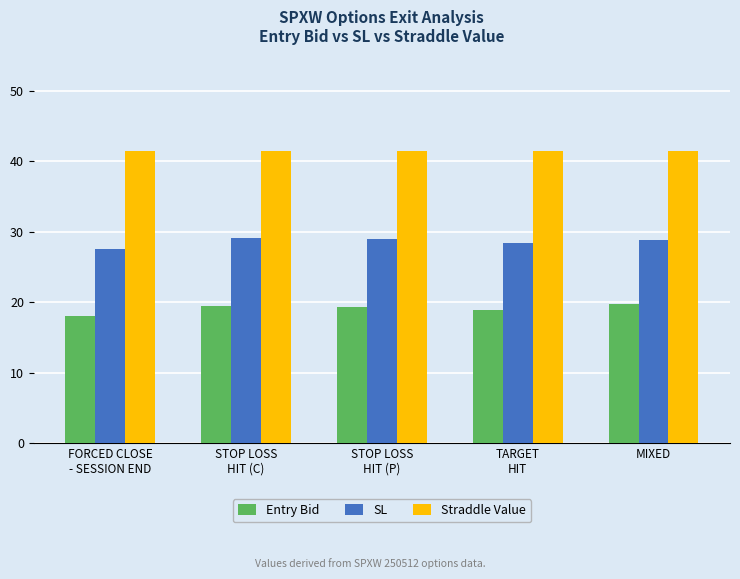

Rank the series at TARGET
HIT from highest to lowest value.

Straddle Value, SL, Entry Bid